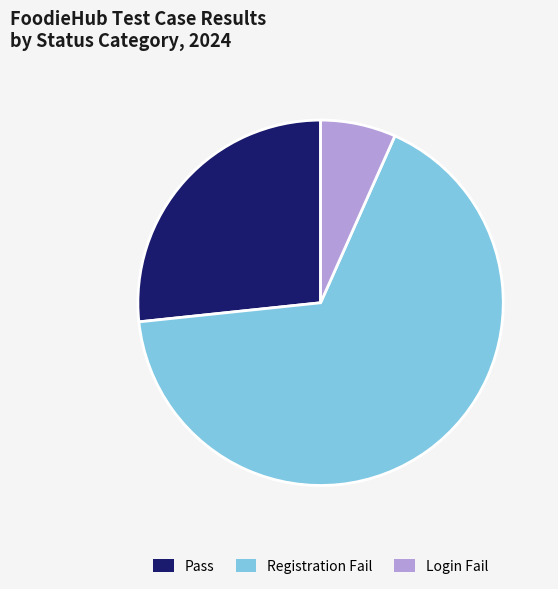

Between Registration Fail and Pass, which is larger?

Registration Fail